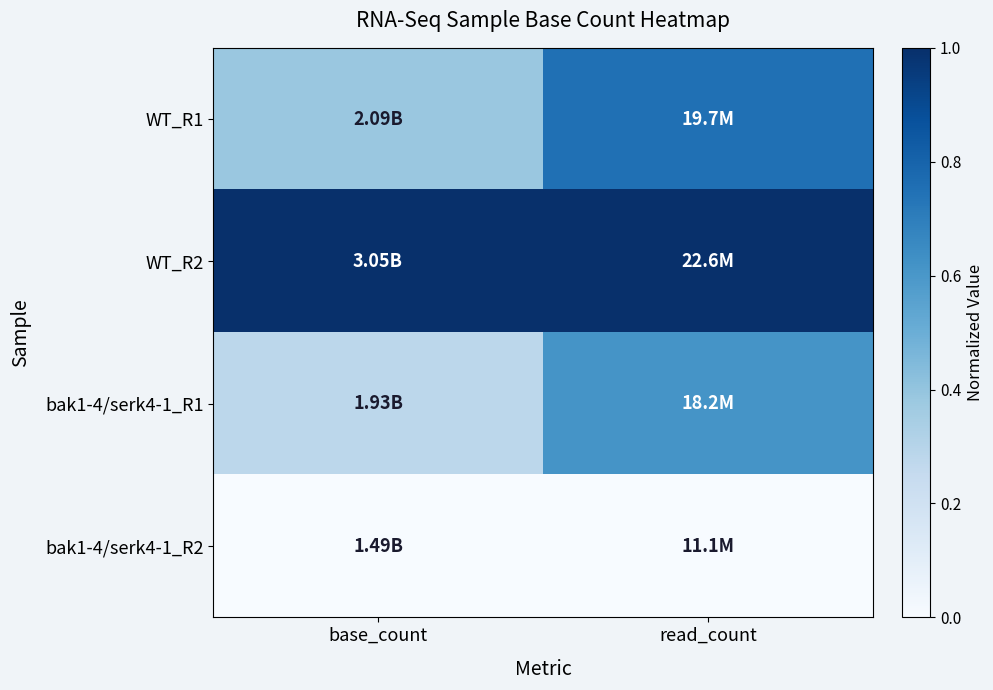

What is the spread (max minus min) of values at base_count?

1.0